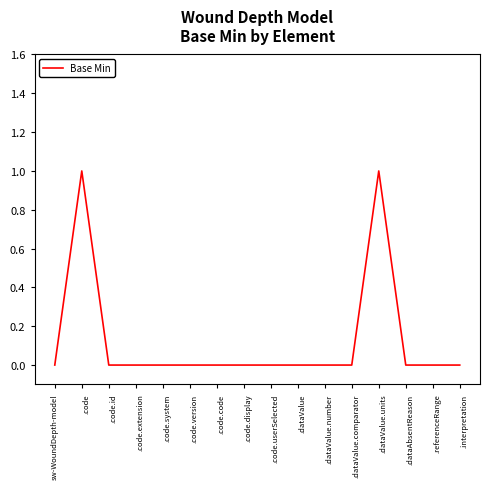

The value at 
.code.display is 0. True or false?

True